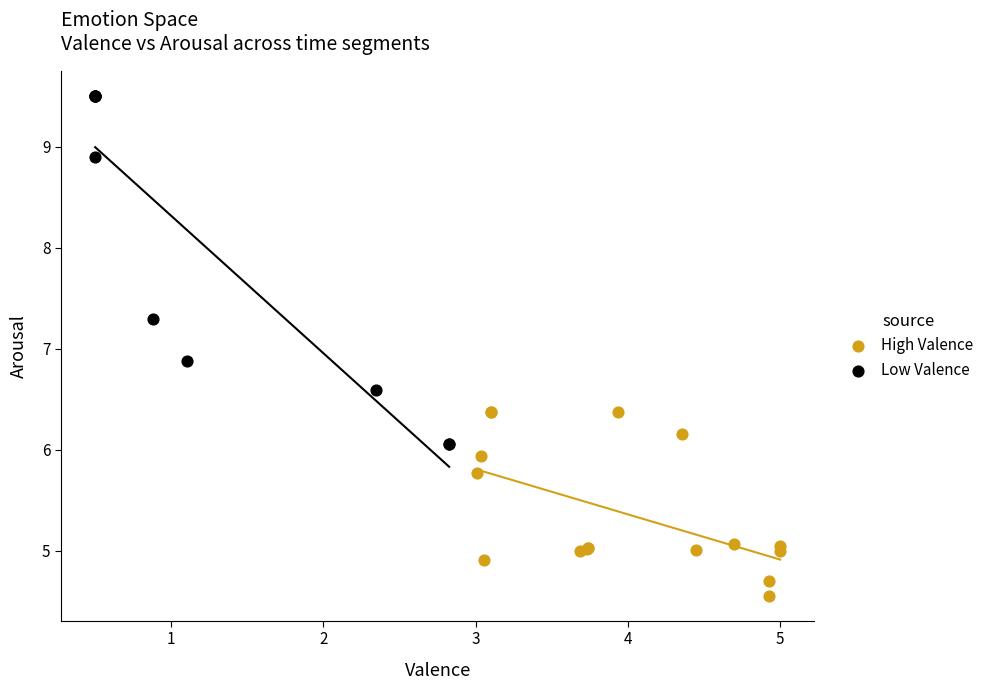

Which series contains the lowest Y value?

High Valence